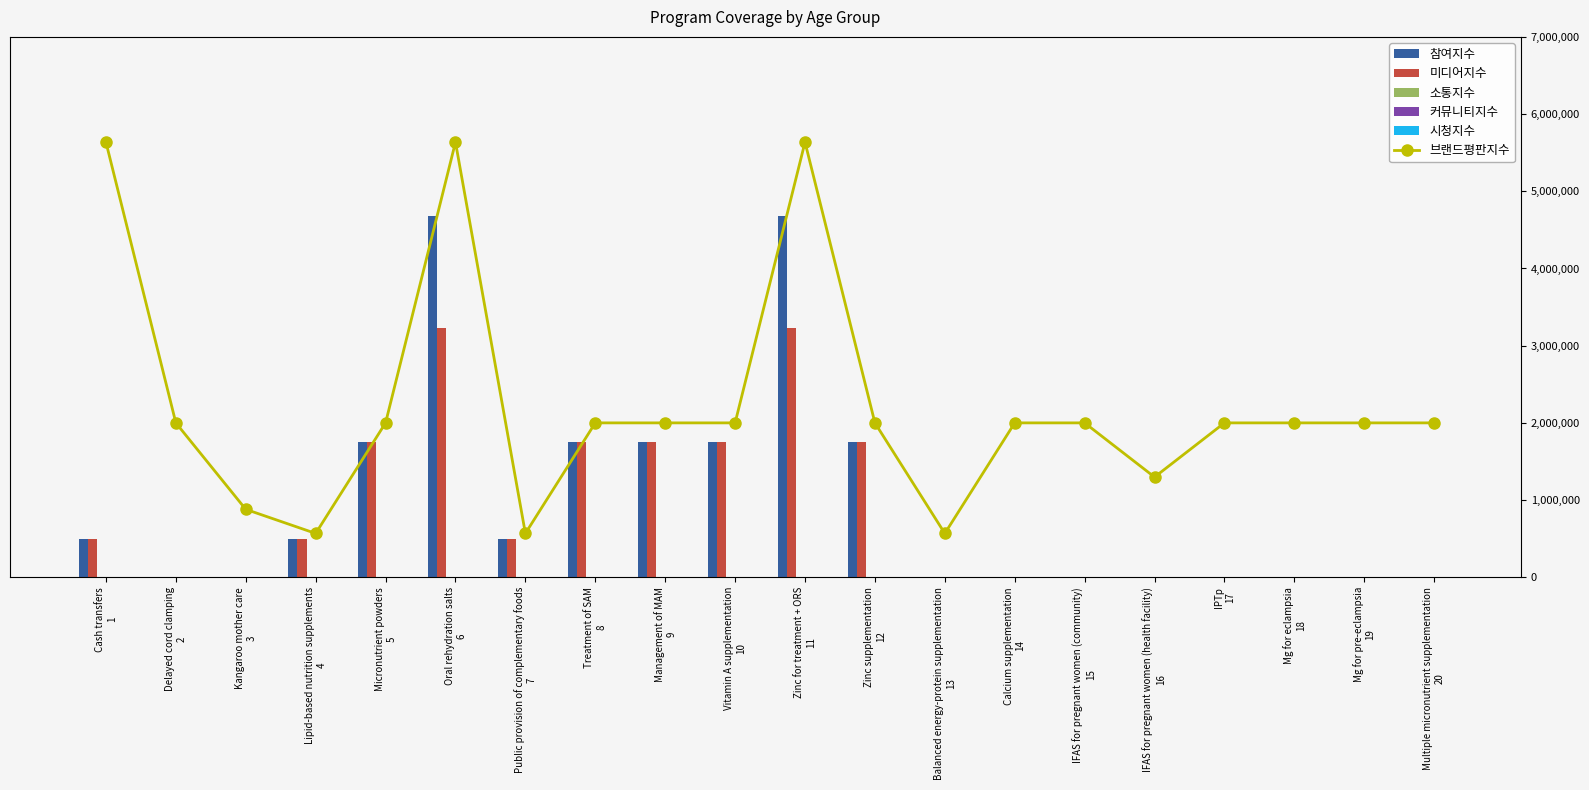

Rank the categories by 6-11 months value from highest to lowest.

Oral rehydration salts
6, Zinc for treatment + ORS
11, Micronutrient powders
5, Treatment of SAM
8, Management of MAM
9, Vitamin A supplementation
10, Zinc supplementation
12, Cash transfers
1, Lipid-based nutrition supplements
4, Public provision of complementary foods
7, Delayed cord clamping
2, Kangaroo mother care
3, Balanced energy-protein supplementation
13, Calcium supplementation
14, IFAS for pregnant women (community)
15, IFAS for pregnant women (health facility)
16, IPTp
17, Mg for eclampsia
18, Mg for pre-eclampsia
19, Multiple micronutrient supplementation
20